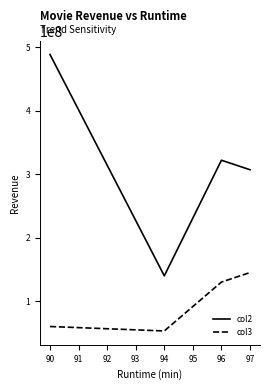

Which series has the largest total across all categories?

col2